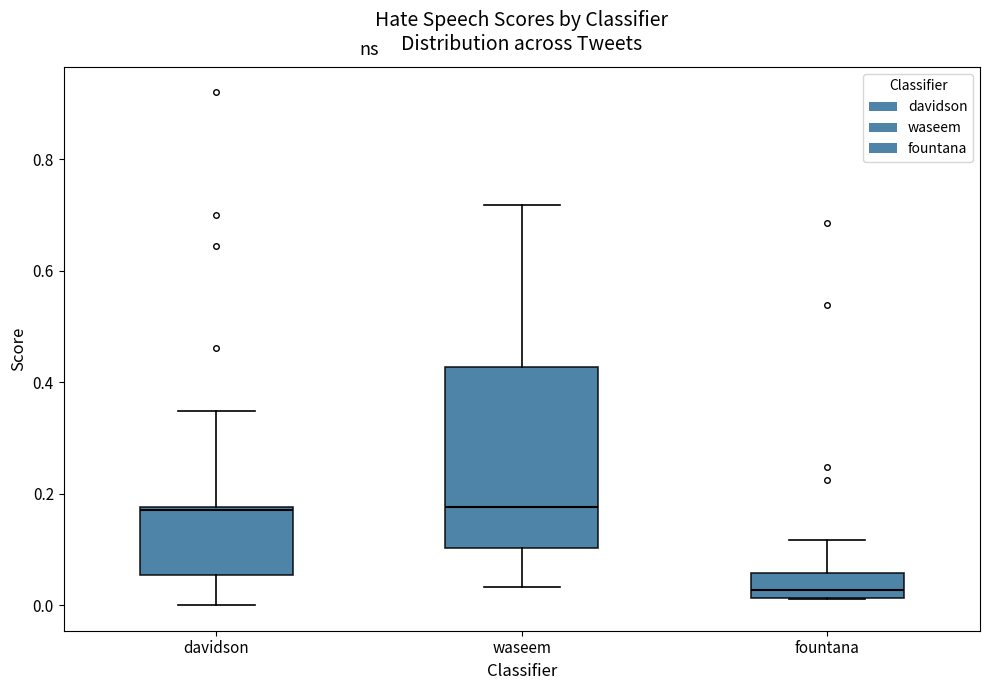

Which box is the tallest, from its lower edge to its upper edge?

waseem